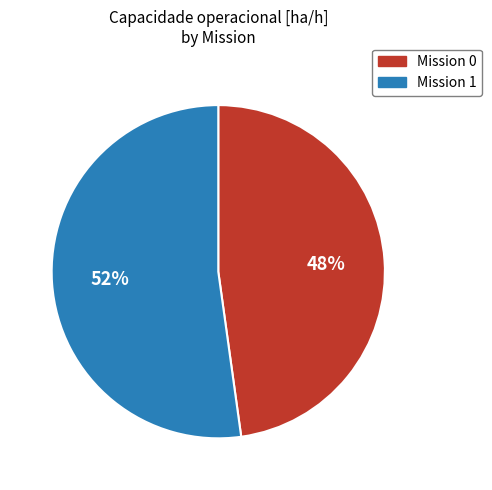

Does any single category account for the majority?

Yes